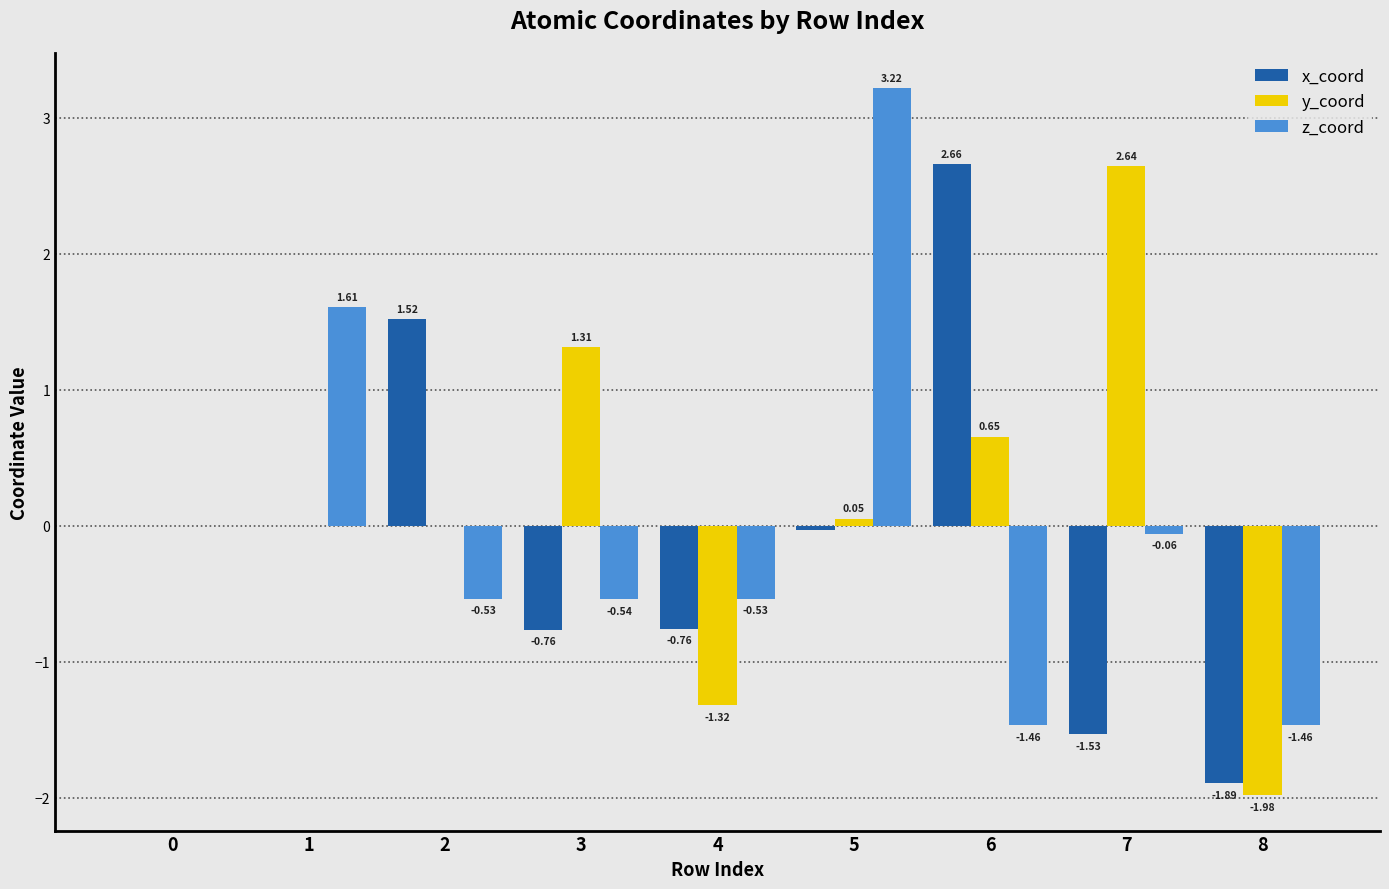

Which series changed the most between 0 and 4?

y_coord